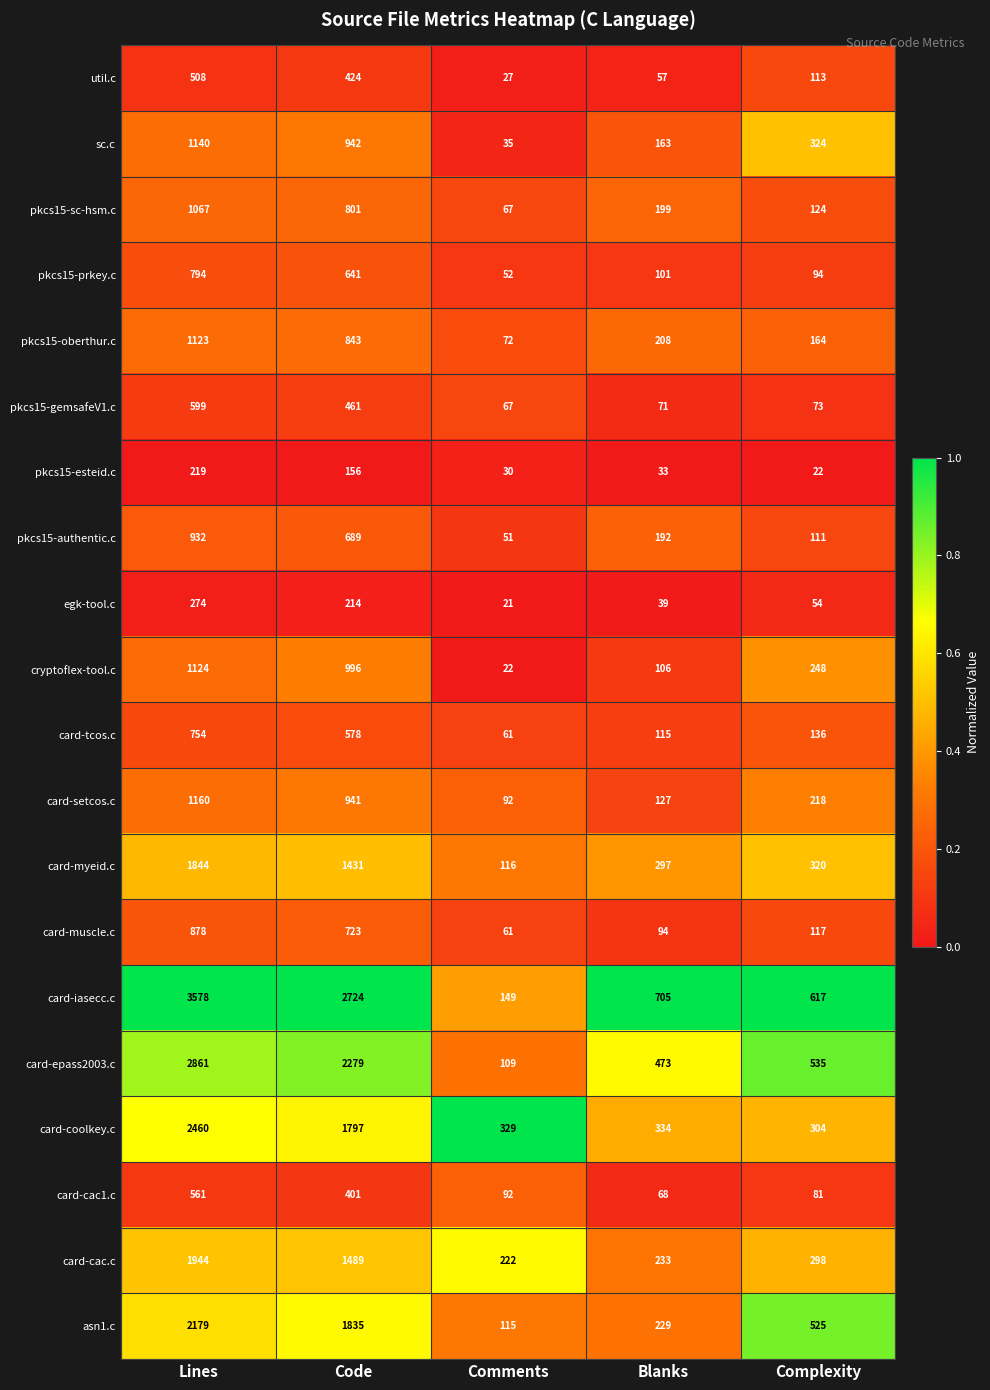

Is the value of card-setcos.c at Comments greater than the value of cryptoflex-tool.c at Comments?

Yes